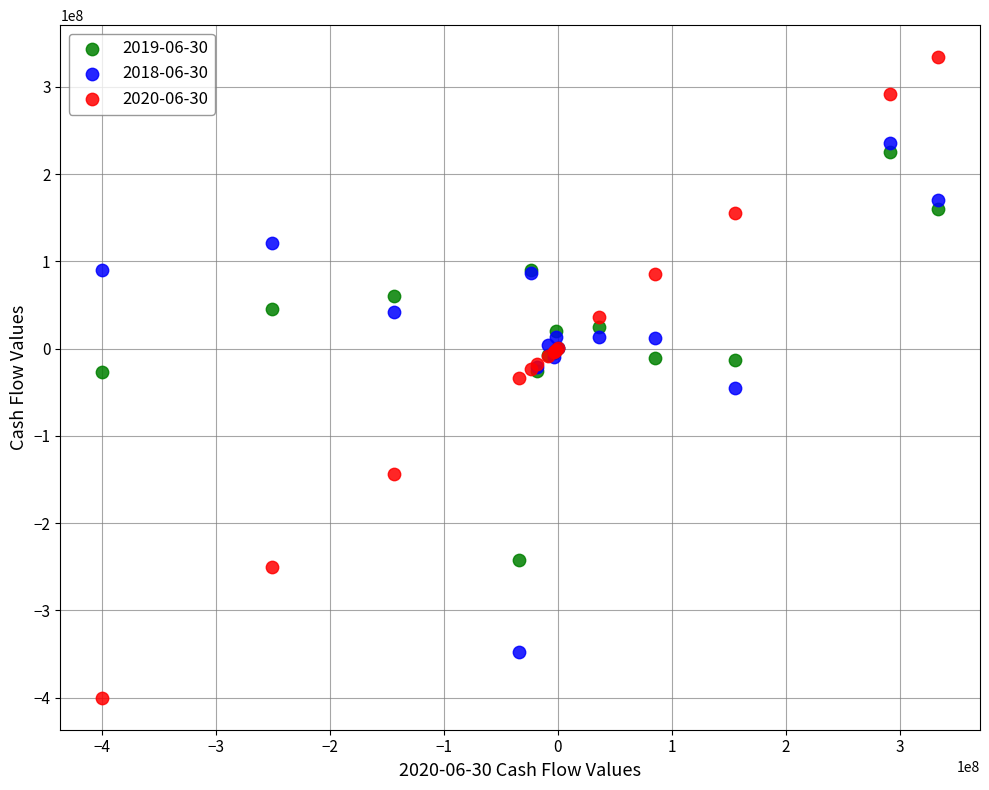

Which series reaches the maximum Y coordinate?

2020-06-30